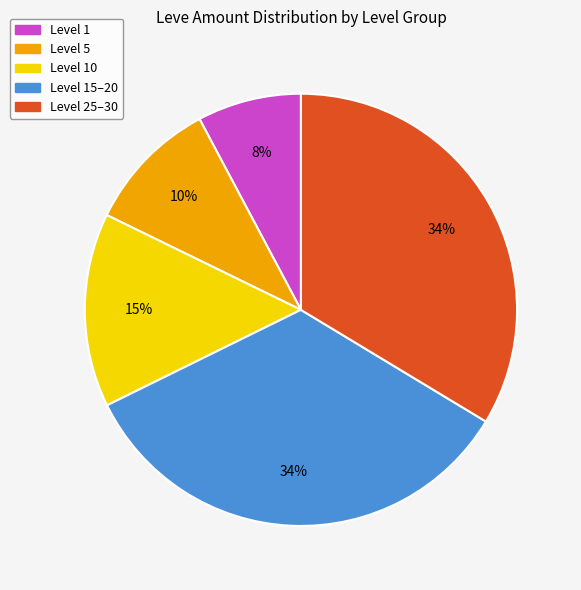

Which has a higher value, Level 1 or Level 5?

Level 5